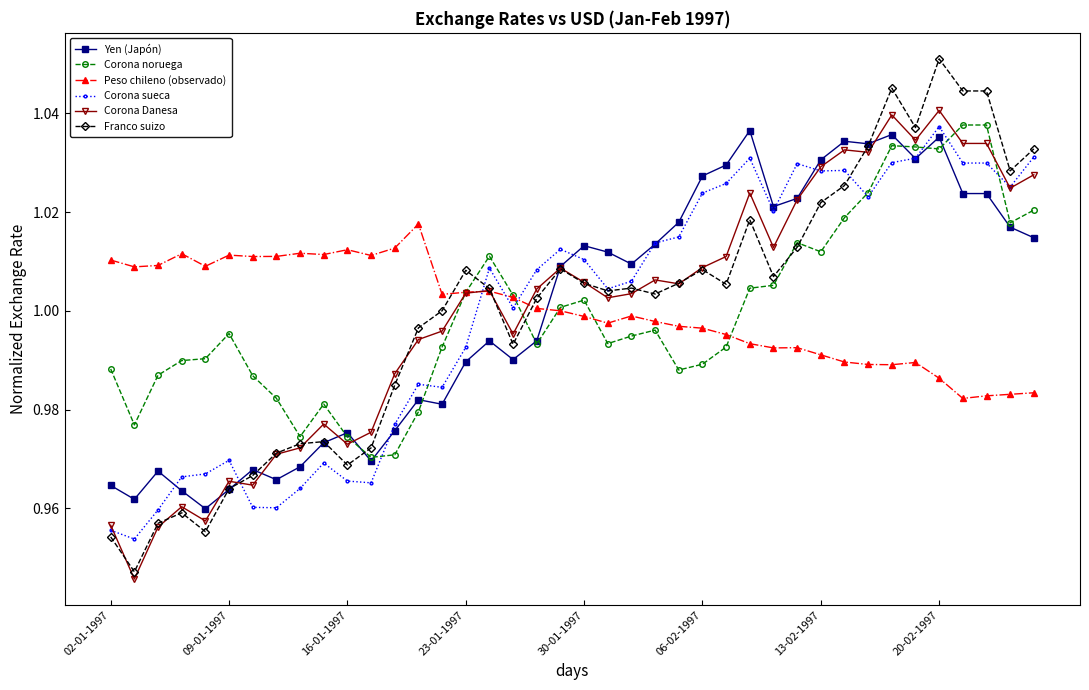

True or false: Peso chileno (observado) and Corona sueca intersect in this chart.

True